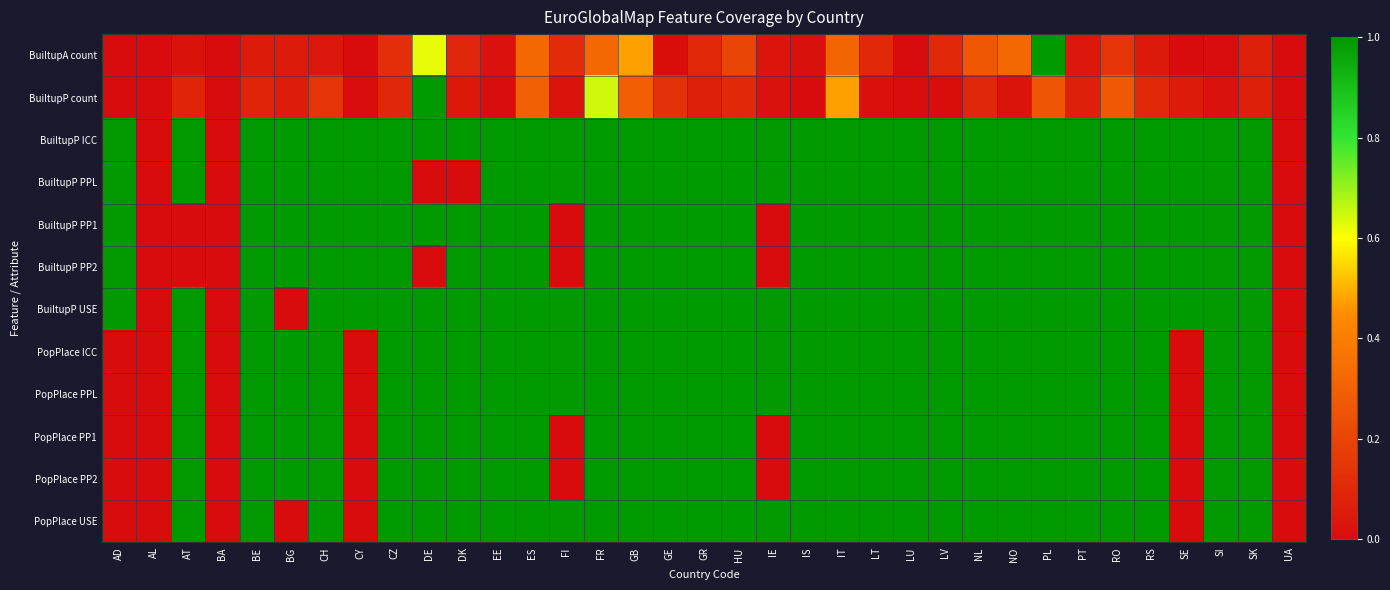

Reading right to left, list all the values displayed in this chart.

BuiltupA count: UA=0.0	SK=0.1	SI=0.0	SE=0.0	RS=0.0	RO=0.1	PT=0.0	PL=1.0	NO=0.3	NL=0.3	LV=0.1	LU=0.0	LT=0.1	IT=0.3	IS=0.0	IE=0.0	HU=0.2	GR=0.1	GE=0.0	GB=0.5	FR=0.3	FI=0.1	ES=0.3	EE=0.0	DK=0.1	DE=0.6	CZ=0.1	CY=0.0	CH=0.0	BG=0.1	BE=0.1	BA=0.0	AT=0.0	AL=0.0	AD=0.0
BuiltupP count: UA=0.0	SK=0.1	SI=0.0	SE=0.1	RS=0.1	RO=0.3	PT=0.1	PL=0.3	NO=0.0	NL=0.1	LV=0.0	LU=0.0	LT=0.0	IT=0.5	IS=0.0	IE=0.0	HU=0.1	GR=0.1	GE=0.1	GB=0.3	FR=0.6	FI=0.0	ES=0.3	EE=0.0	DK=0.0	DE=1.0	CZ=0.1	CY=0.0	CH=0.1	BG=0.1	BE=0.1	BA=0.0	AT=0.1	AL=0.0	AD=0.0
BuiltupP ICC: UA=0.0	SK=1.0	SI=1.0	SE=1.0	RS=1.0	RO=1.0	PT=1.0	PL=1.0	NO=1.0	NL=1.0	LV=1.0	LU=1.0	LT=1.0	IT=1.0	IS=1.0	IE=1.0	HU=1.0	GR=1.0	GE=1.0	GB=1.0	FR=1.0	FI=1.0	ES=1.0	EE=1.0	DK=1.0	DE=1.0	CZ=1.0	CY=1.0	CH=1.0	BG=1.0	BE=1.0	BA=0.0	AT=1.0	AL=0.0	AD=1.0
BuiltupP PPL: UA=0.0	SK=1.0	SI=1.0	SE=1.0	RS=1.0	RO=1.0	PT=1.0	PL=1.0	NO=1.0	NL=1.0	LV=1.0	LU=1.0	LT=1.0	IT=1.0	IS=1.0	IE=1.0	HU=1.0	GR=1.0	GE=1.0	GB=1.0	FR=1.0	FI=1.0	ES=1.0	EE=1.0	DK=0.0	DE=0.0	CZ=1.0	CY=1.0	CH=1.0	BG=1.0	BE=1.0	BA=0.0	AT=1.0	AL=0.0	AD=1.0
BuiltupP PP1: UA=0.0	SK=1.0	SI=1.0	SE=1.0	RS=1.0	RO=1.0	PT=1.0	PL=1.0	NO=1.0	NL=1.0	LV=1.0	LU=1.0	LT=1.0	IT=1.0	IS=1.0	IE=0.0	HU=1.0	GR=1.0	GE=1.0	GB=1.0	FR=1.0	FI=0.0	ES=1.0	EE=1.0	DK=1.0	DE=1.0	CZ=1.0	CY=1.0	CH=1.0	BG=1.0	BE=1.0	BA=0.0	AT=0.0	AL=0.0	AD=1.0
BuiltupP PP2: UA=0.0	SK=1.0	SI=1.0	SE=1.0	RS=1.0	RO=1.0	PT=1.0	PL=1.0	NO=1.0	NL=1.0	LV=1.0	LU=1.0	LT=1.0	IT=1.0	IS=1.0	IE=0.0	HU=1.0	GR=1.0	GE=1.0	GB=1.0	FR=1.0	FI=0.0	ES=1.0	EE=1.0	DK=1.0	DE=0.0	CZ=1.0	CY=1.0	CH=1.0	BG=1.0	BE=1.0	BA=0.0	AT=0.0	AL=0.0	AD=1.0
BuiltupP USE: UA=0.0	SK=1.0	SI=1.0	SE=1.0	RS=1.0	RO=1.0	PT=1.0	PL=1.0	NO=1.0	NL=1.0	LV=1.0	LU=1.0	LT=1.0	IT=1.0	IS=1.0	IE=1.0	HU=1.0	GR=1.0	GE=1.0	GB=1.0	FR=1.0	FI=1.0	ES=1.0	EE=1.0	DK=1.0	DE=1.0	CZ=1.0	CY=1.0	CH=1.0	BG=0.0	BE=1.0	BA=0.0	AT=1.0	AL=0.0	AD=1.0
PopPlace ICC: UA=0.0	SK=1.0	SI=1.0	SE=0.0	RS=1.0	RO=1.0	PT=1.0	PL=1.0	NO=1.0	NL=1.0	LV=1.0	LU=1.0	LT=1.0	IT=1.0	IS=1.0	IE=1.0	HU=1.0	GR=1.0	GE=1.0	GB=1.0	FR=1.0	FI=1.0	ES=1.0	EE=1.0	DK=1.0	DE=1.0	CZ=1.0	CY=0.0	CH=1.0	BG=1.0	BE=1.0	BA=0.0	AT=1.0	AL=0.0	AD=0.0
PopPlace PPL: UA=0.0	SK=1.0	SI=1.0	SE=0.0	RS=1.0	RO=1.0	PT=1.0	PL=1.0	NO=1.0	NL=1.0	LV=1.0	LU=1.0	LT=1.0	IT=1.0	IS=1.0	IE=1.0	HU=1.0	GR=1.0	GE=1.0	GB=1.0	FR=1.0	FI=1.0	ES=1.0	EE=1.0	DK=1.0	DE=1.0	CZ=1.0	CY=0.0	CH=1.0	BG=1.0	BE=1.0	BA=0.0	AT=1.0	AL=0.0	AD=0.0
PopPlace PP1: UA=0.0	SK=1.0	SI=1.0	SE=0.0	RS=1.0	RO=1.0	PT=1.0	PL=1.0	NO=1.0	NL=1.0	LV=1.0	LU=1.0	LT=1.0	IT=1.0	IS=1.0	IE=0.0	HU=1.0	GR=1.0	GE=1.0	GB=1.0	FR=1.0	FI=0.0	ES=1.0	EE=1.0	DK=1.0	DE=1.0	CZ=1.0	CY=0.0	CH=1.0	BG=1.0	BE=1.0	BA=0.0	AT=1.0	AL=0.0	AD=0.0
PopPlace PP2: UA=0.0	SK=1.0	SI=1.0	SE=0.0	RS=1.0	RO=1.0	PT=1.0	PL=1.0	NO=1.0	NL=1.0	LV=1.0	LU=1.0	LT=1.0	IT=1.0	IS=1.0	IE=0.0	HU=1.0	GR=1.0	GE=1.0	GB=1.0	FR=1.0	FI=0.0	ES=1.0	EE=1.0	DK=1.0	DE=1.0	CZ=1.0	CY=0.0	CH=1.0	BG=1.0	BE=1.0	BA=0.0	AT=1.0	AL=0.0	AD=0.0
PopPlace USE: UA=0.0	SK=1.0	SI=1.0	SE=0.0	RS=1.0	RO=1.0	PT=1.0	PL=1.0	NO=1.0	NL=1.0	LV=1.0	LU=1.0	LT=1.0	IT=1.0	IS=1.0	IE=1.0	HU=1.0	GR=1.0	GE=1.0	GB=1.0	FR=1.0	FI=1.0	ES=1.0	EE=1.0	DK=1.0	DE=1.0	CZ=1.0	CY=0.0	CH=1.0	BG=0.0	BE=1.0	BA=0.0	AT=1.0	AL=0.0	AD=0.0